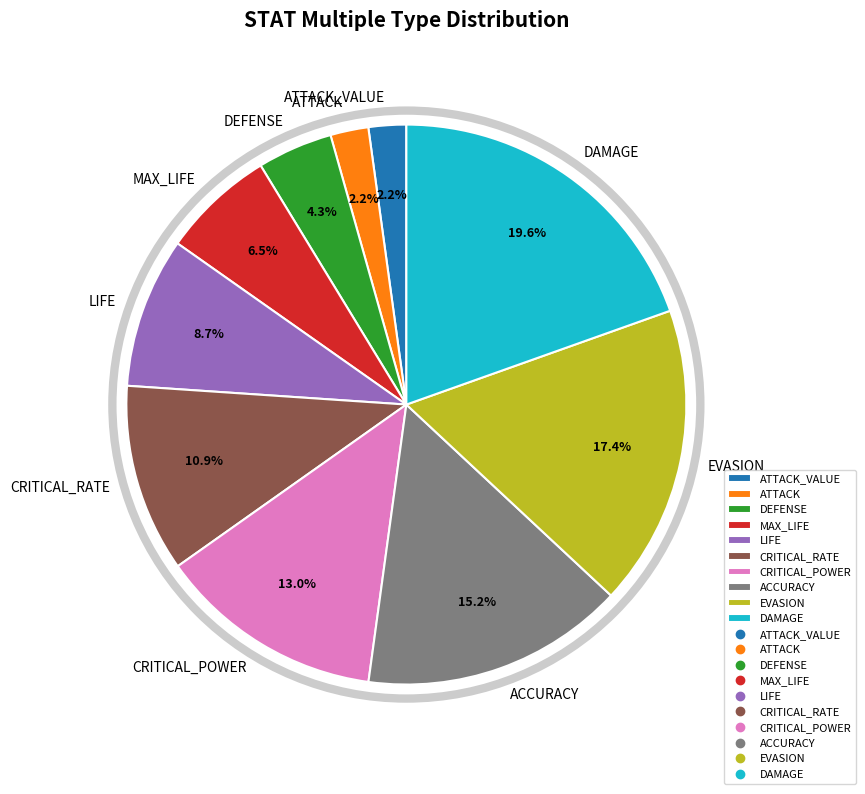

Which category has the biggest portion of the pie?

DAMAGE